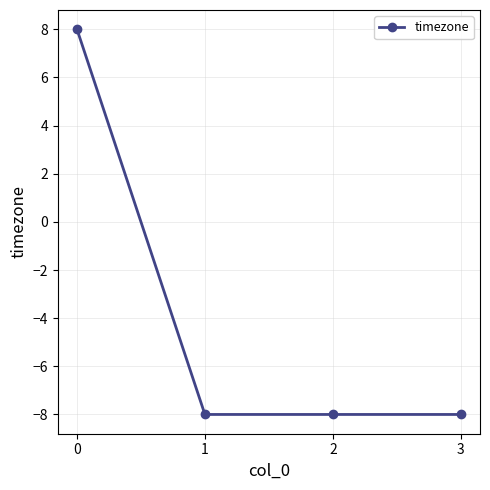

The value at 1 is -8. True or false?

True